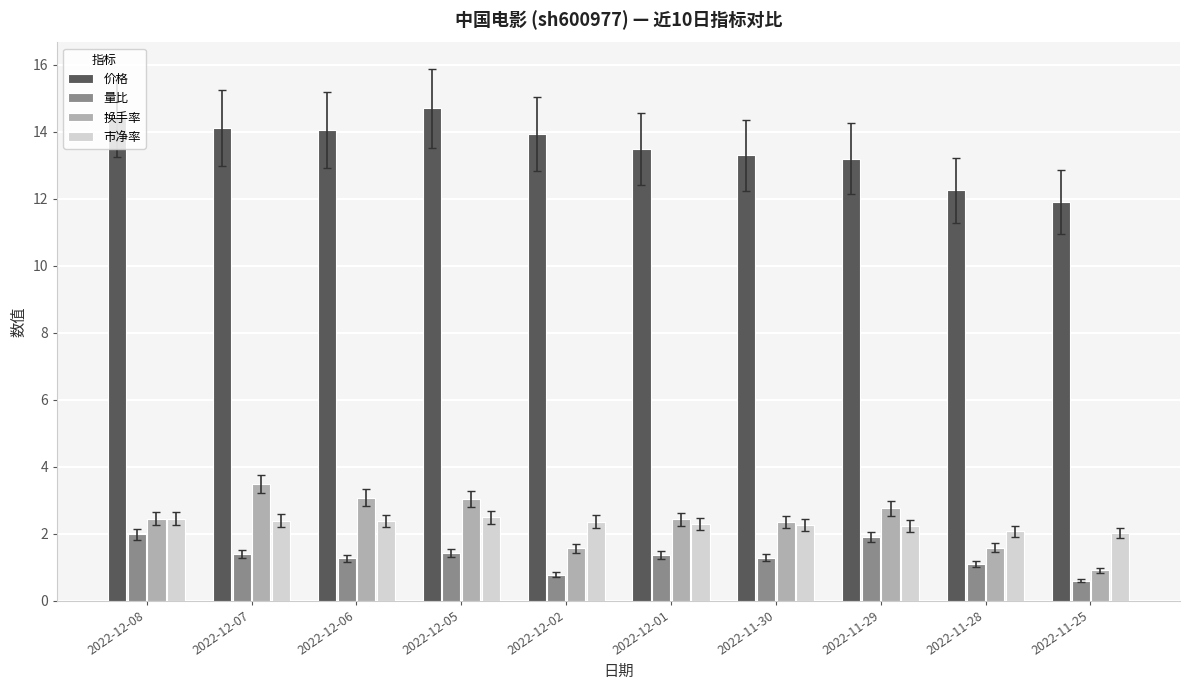

What is the approximate value of 量比 at 2022-11-28?

1.1